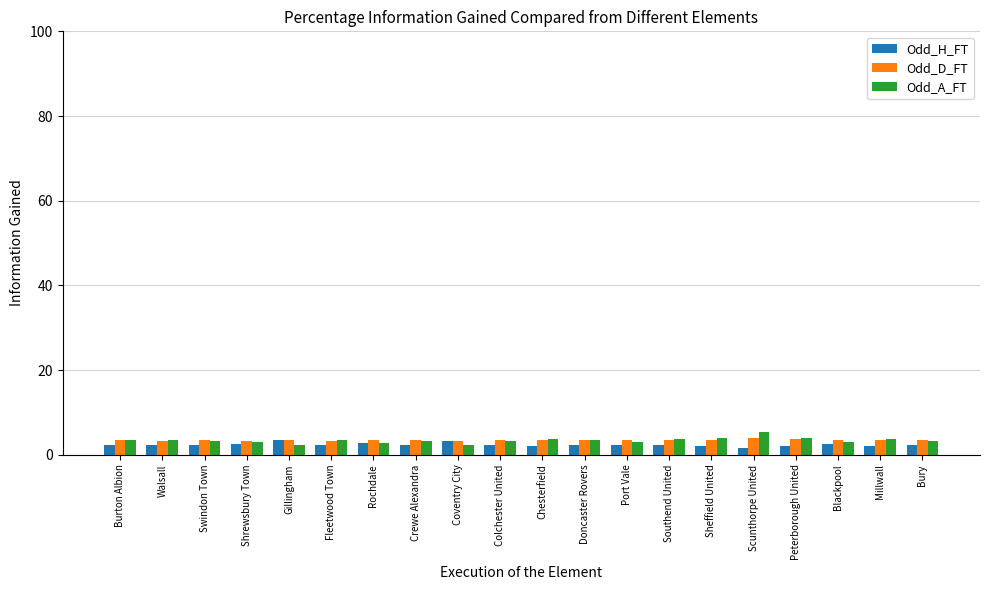

What is the spread (max minus min) of values at Bury?

1.2